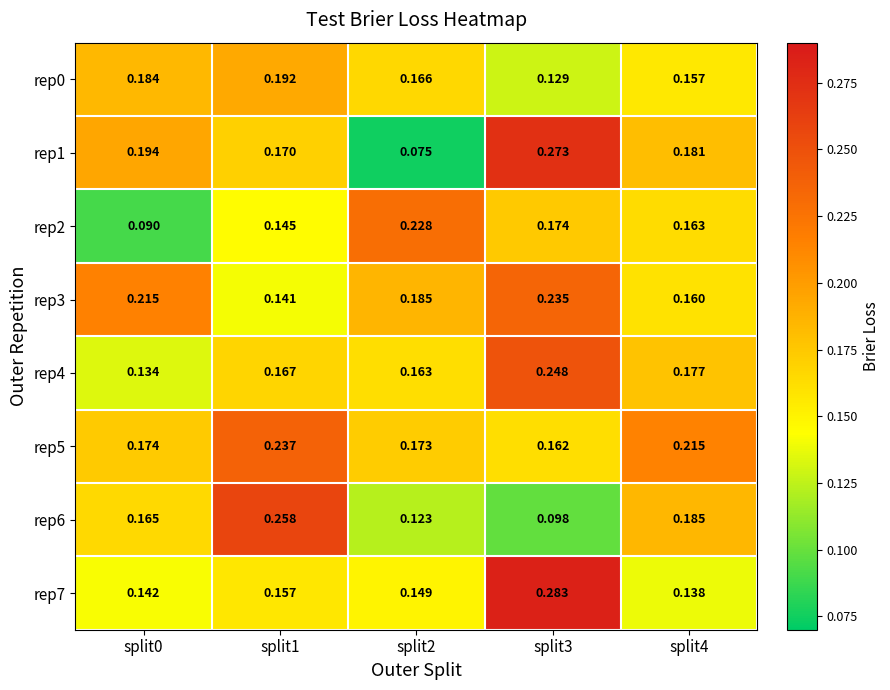

Is the value of rep3 at split2 greater than the value of rep4 at split1?

Yes